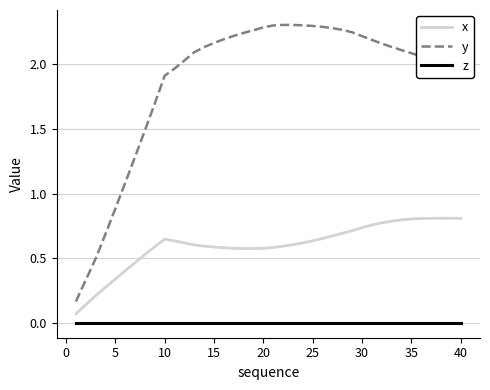

Which series has the largest total across all categories?

y